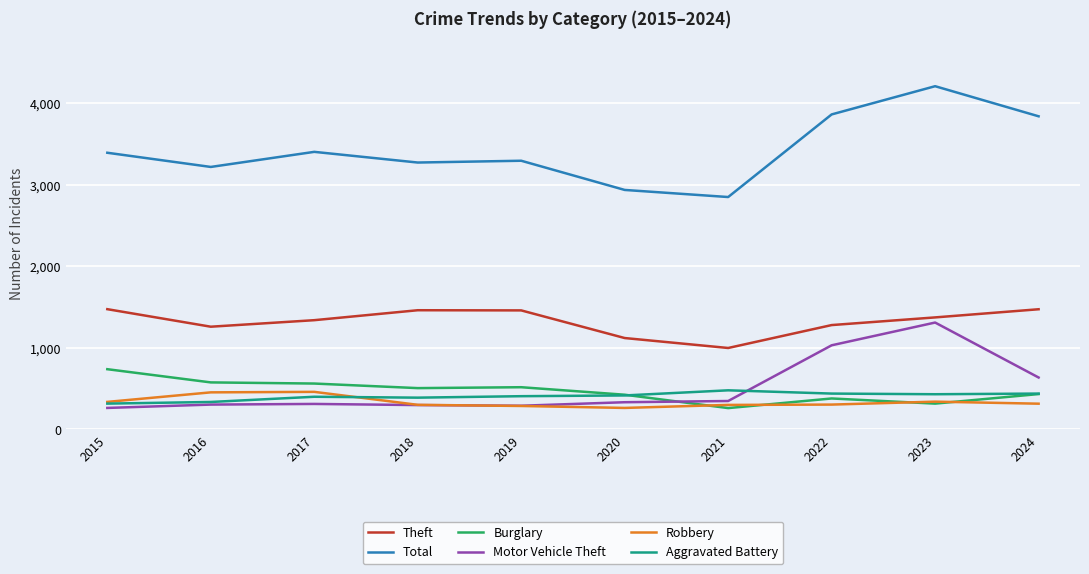

Which series has the largest range (max minus min)?

Total